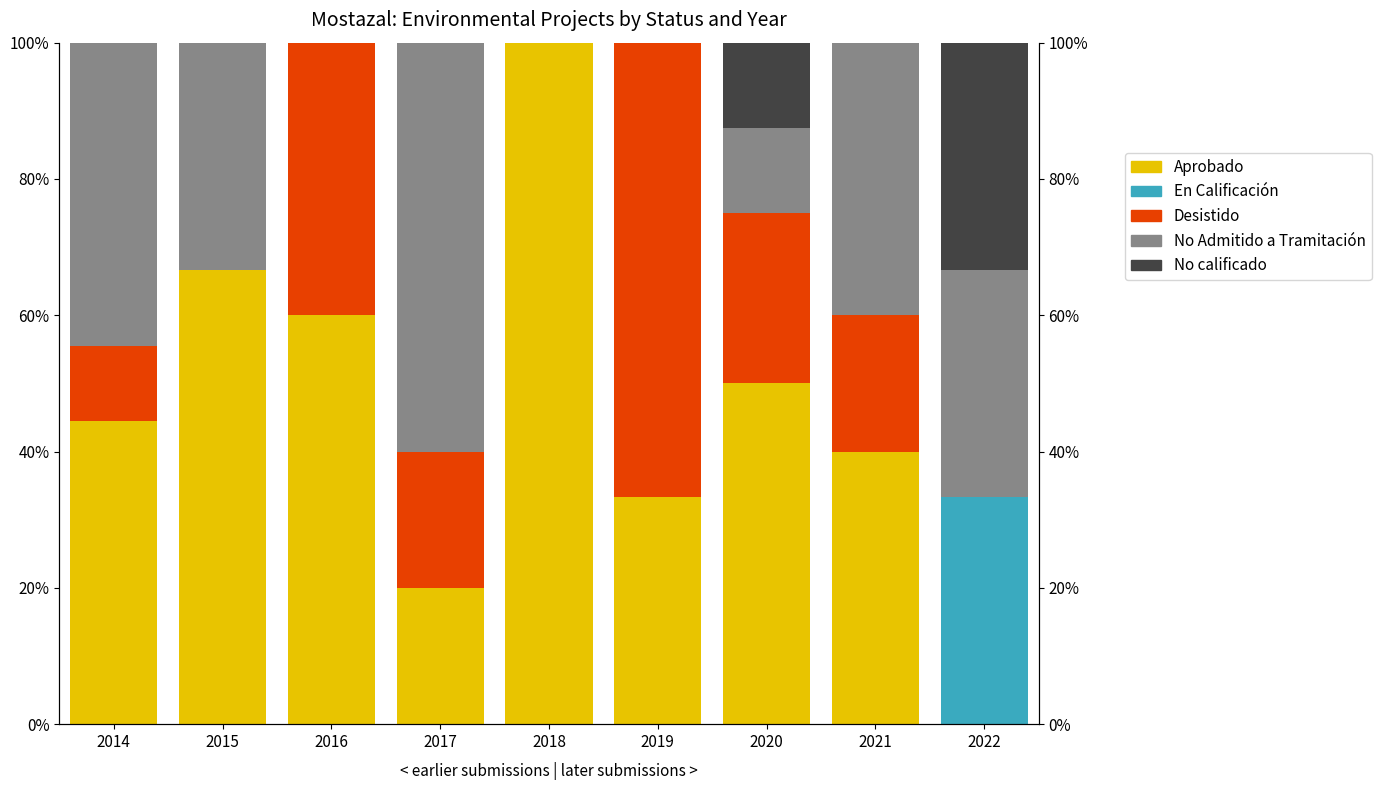

The No Admitido a Tramitación series shows 0.0 at 2019. True or false?

True